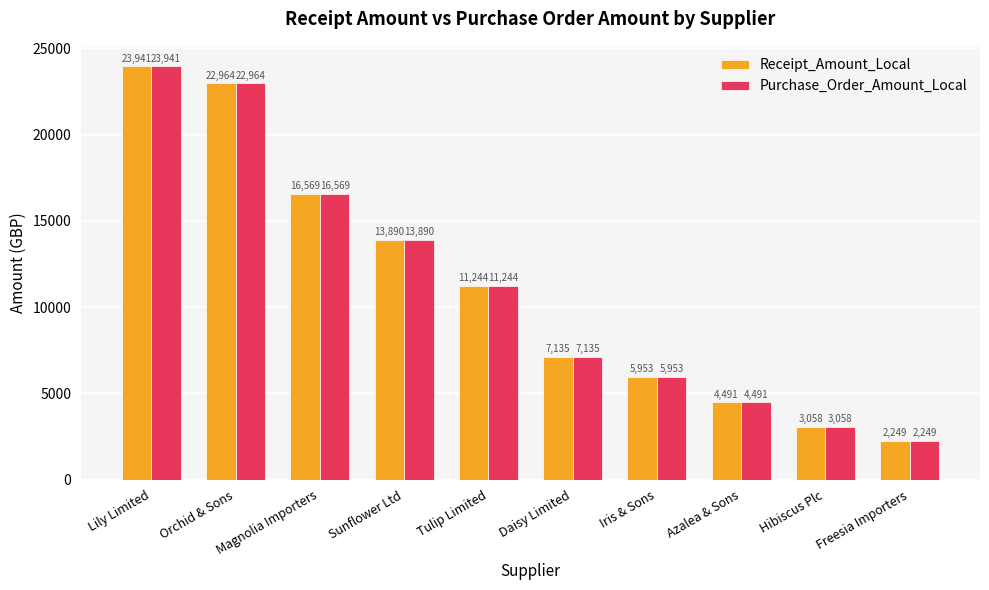

What is the label of the 2nd bar from the right?

Hibiscus Plc